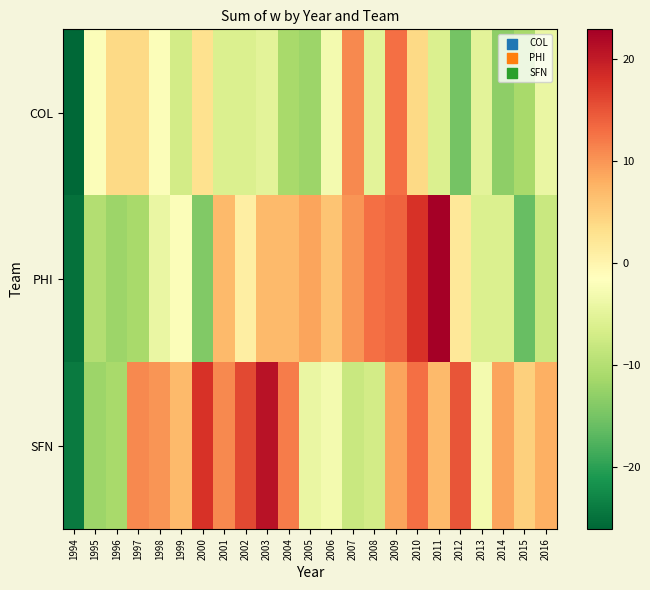

Reading right to left, extract all data points from this chart.

COL: 2016=-4.0	2015=-11.0	2014=-13.0	2013=-5.0	2012=-15.0	2011=-6.0	2010=4.0	2009=13.0	2008=-5.0	2007=11.0	2006=-3.0	2005=-12.0	2004=-11.0	2003=-5.0	2002=-6.0	2001=-6.0	2000=3.0	1999=-7.0	1998=-2.0	1997=4.0	1996=4.0	1995=-2.0	1994=-26.0
PHI: 2016=-8.0	2015=-16.0	2014=-6.0	2013=-6.0	2012=2.0	2011=23.0	2010=18.0	2009=14.0	2008=13.0	2007=10.0	2006=6.0	2005=9.0	2004=7.0	2003=7.0	2002=1.0	2001=7.0	2000=-14.0	1999=-2.0	1998=-4.0	1997=-11.0	1996=-12.0	1995=-10.0	1994=-25.0
SFN: 2016=8.0	2015=5.0	2014=9.0	2013=-3.0	2012=15.0	2011=7.0	2010=13.0	2009=9.0	2008=-7.0	2007=-8.0	2006=-3.0	2005=-4.0	2004=12.0	2003=21.0	2002=16.0	2001=11.0	2000=18.0	1999=7.0	1998=10.0	1997=11.0	1996=-11.0	1995=-12.0	1994=-24.0